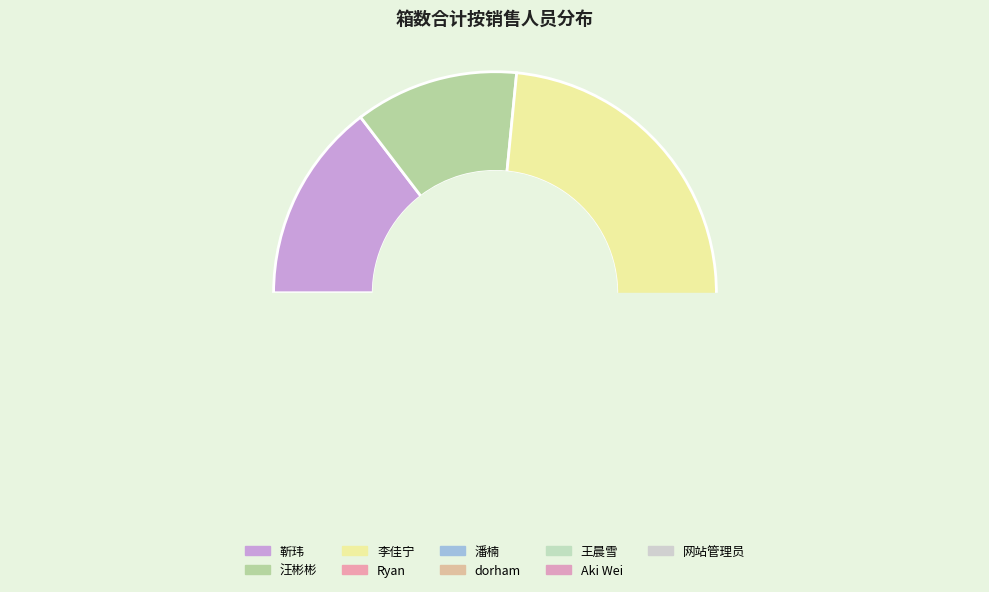

The 网站管理员 slice represents 9% of the pie. True or false?

False